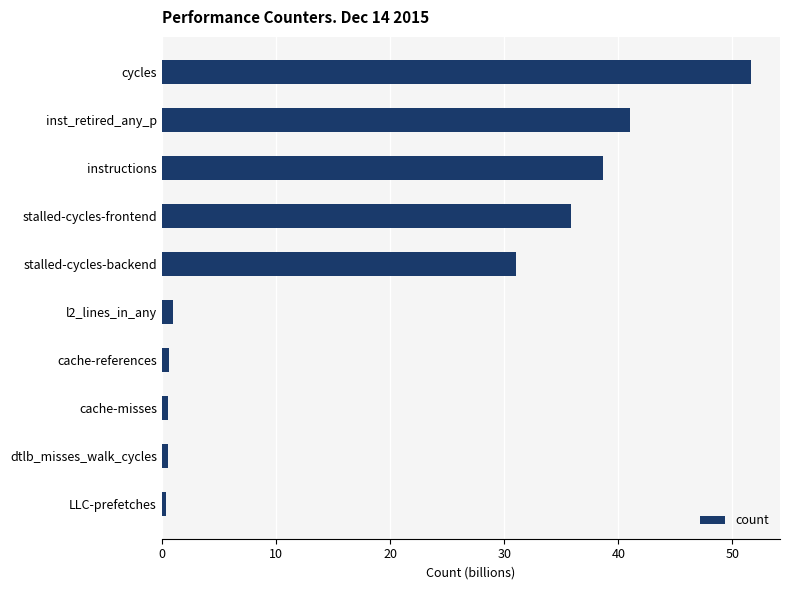

What is the difference between the maximum and minimum values?

51.3